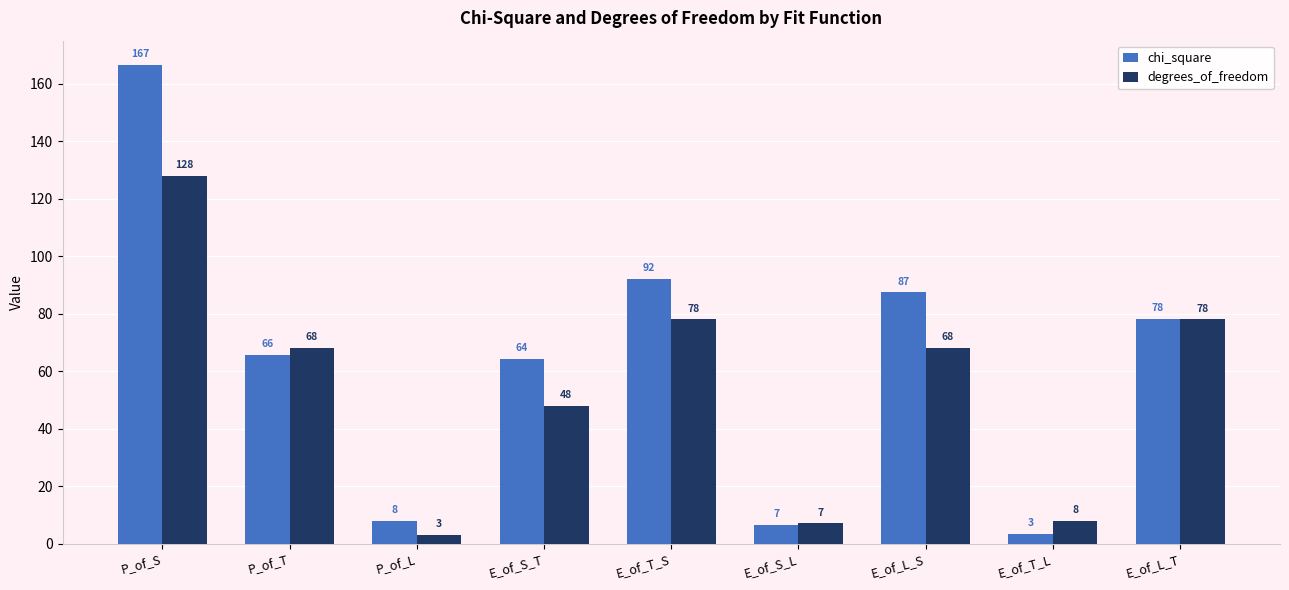

What is the sum of all chi_square values?

572.1